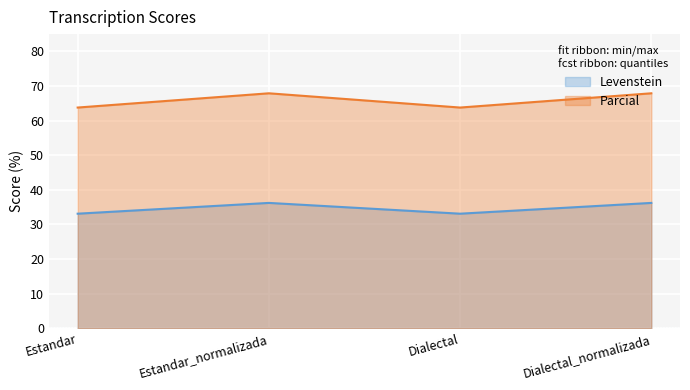

What is the spread (max minus min) of values at Estandar_normalizada?

31.7